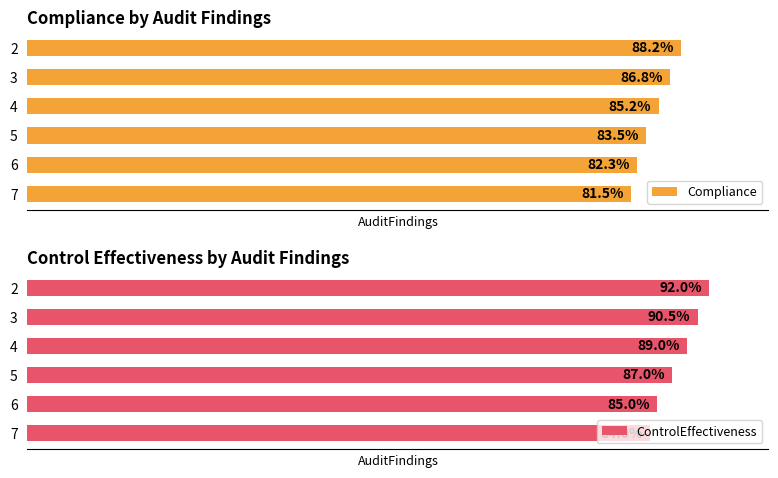

What is the minimum value shown in the chart?

81.5